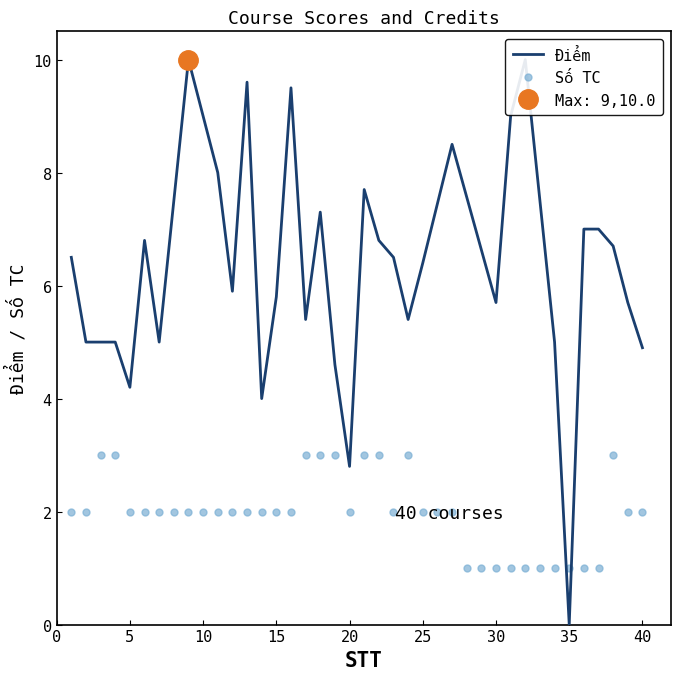

Where is the first local maximum?

24